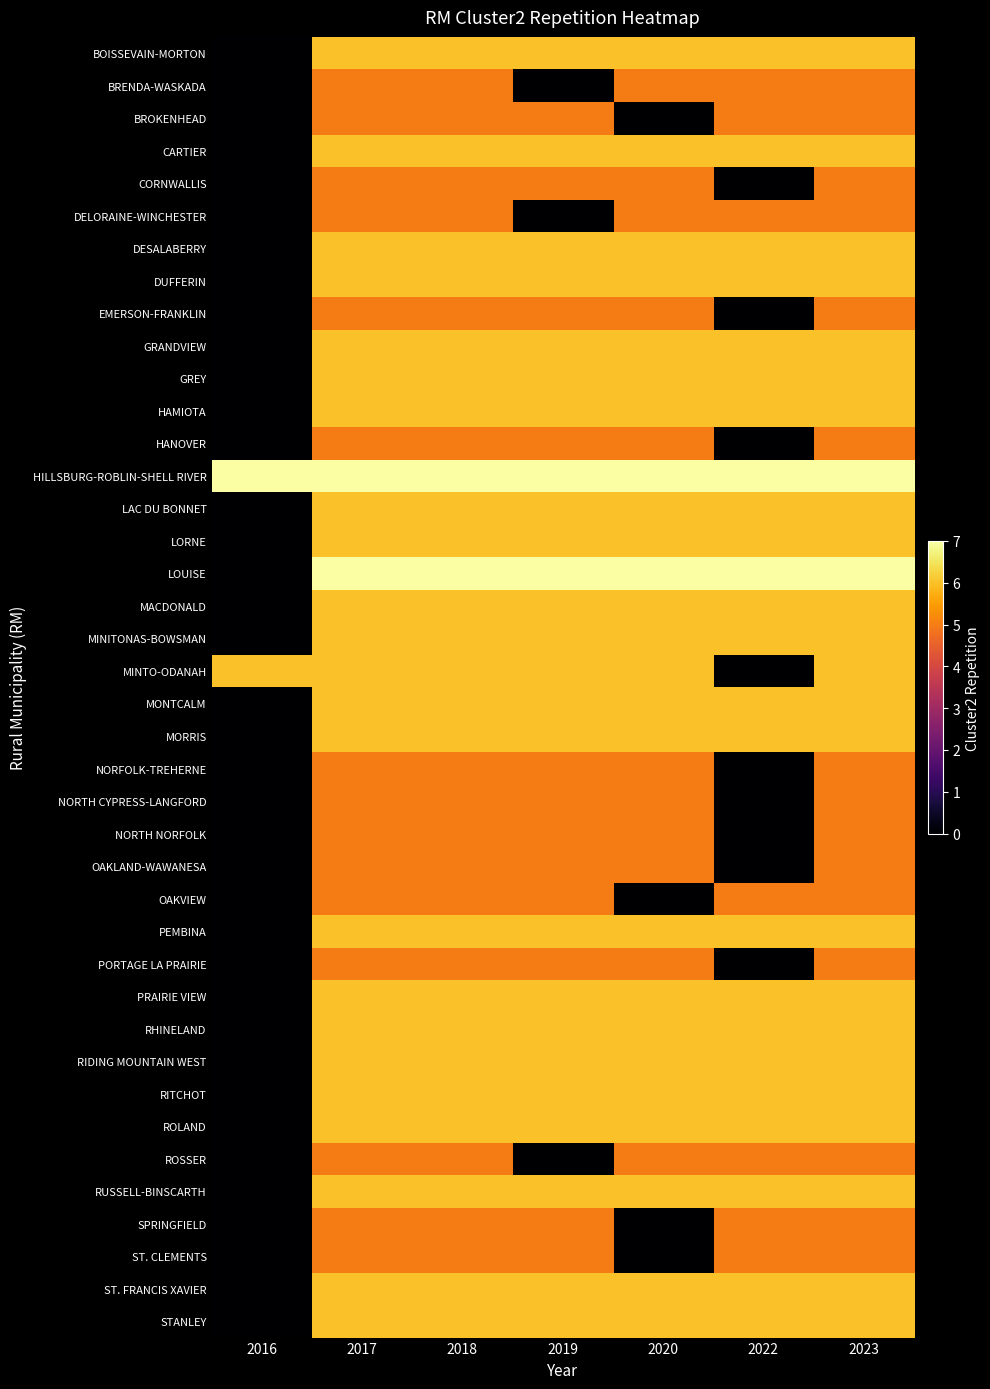

What is the difference between the second highest and minimum values in the STANLEY series?

6